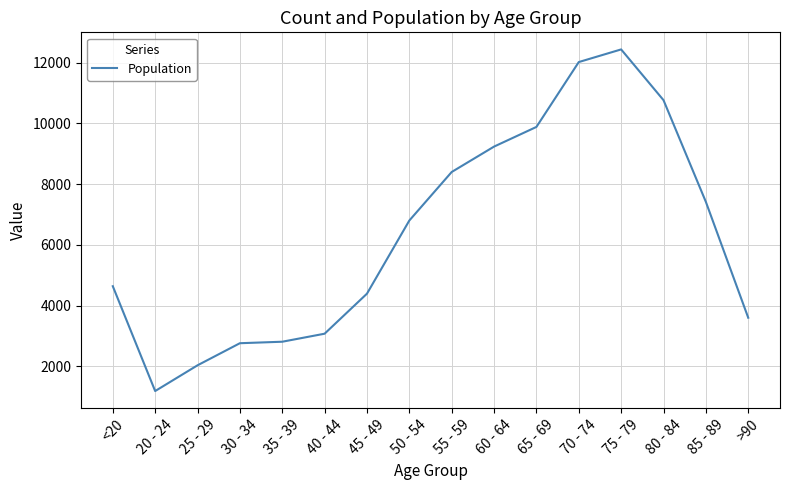

What is the smallest value displayed?

1191